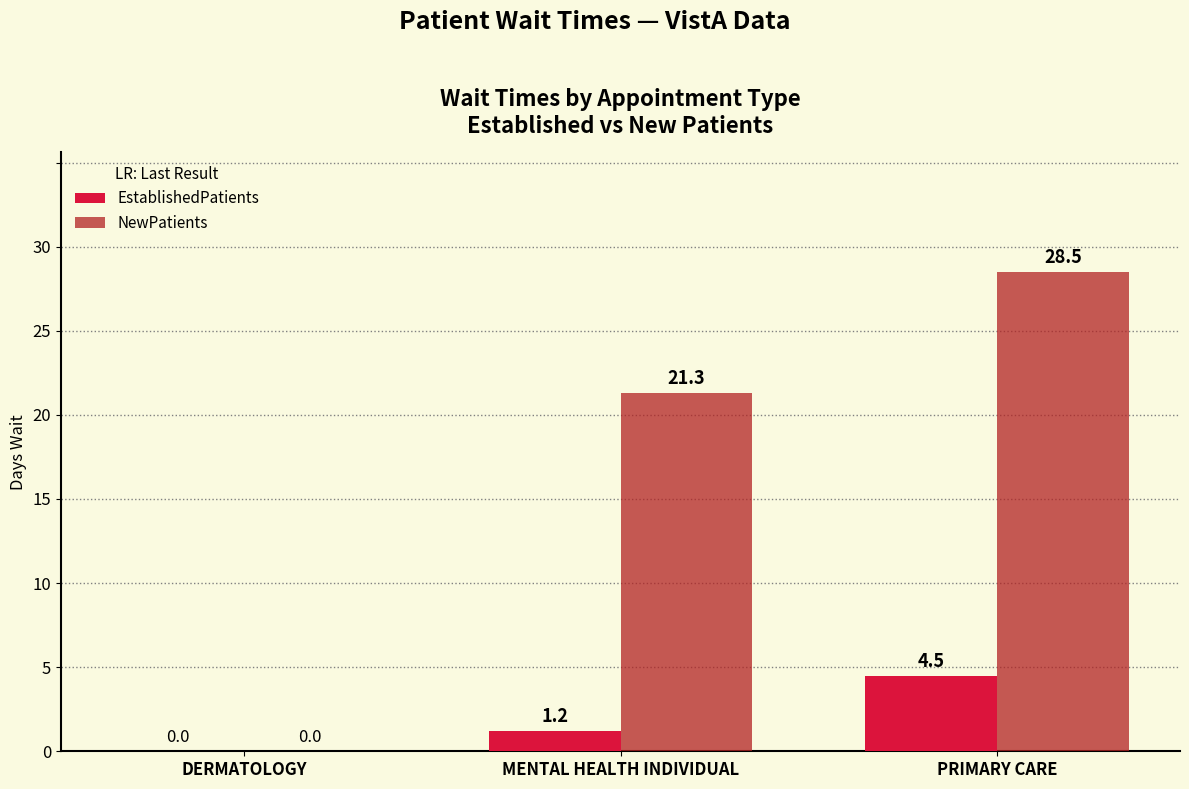

What is the sum of all EstablishedPatients values?

5.7